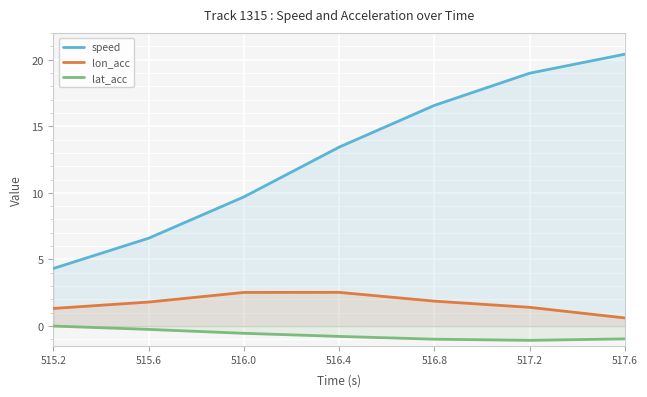

What is the minimum value shown in the chart?

-1.1